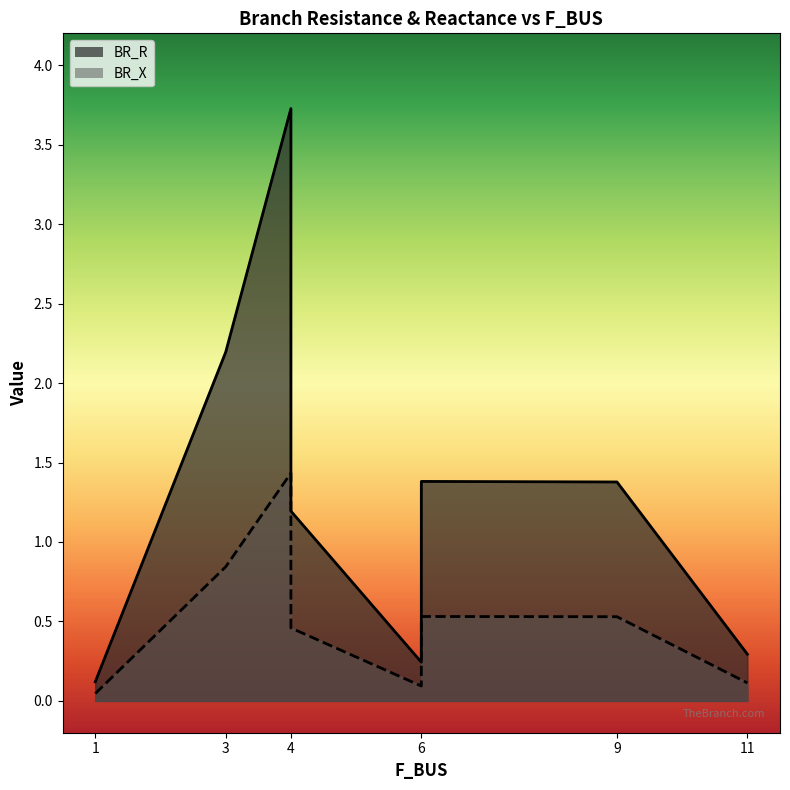

Is the value of BR_R at 6 greater than the value of BR_X at 3?

Yes